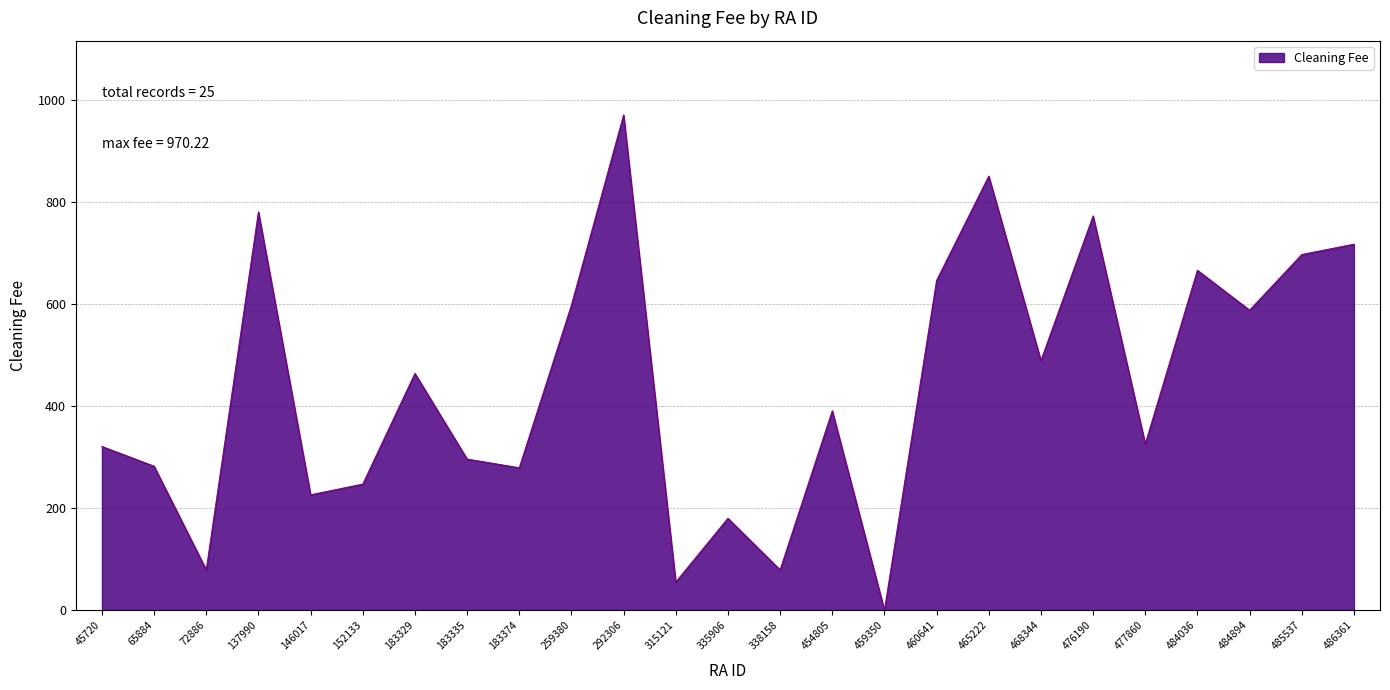

What is the difference between the maximum and minimum values?

970.2